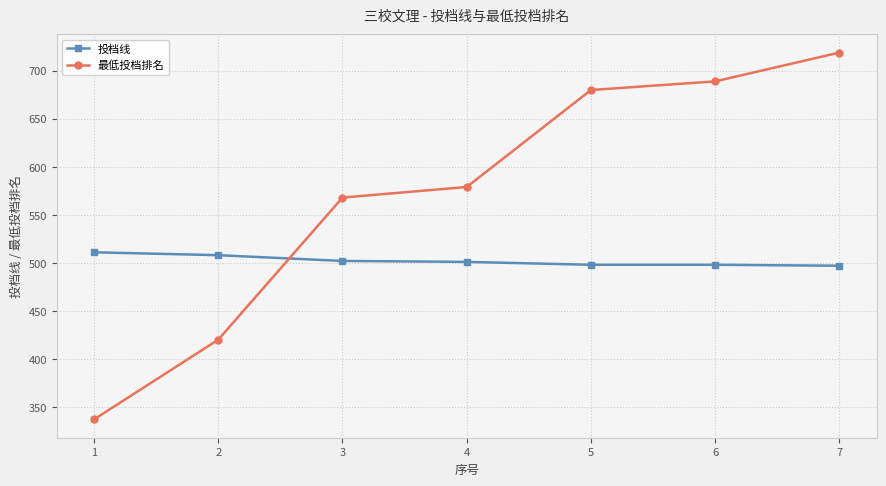

What is the lowest value of the 最低投档排名 series?

337